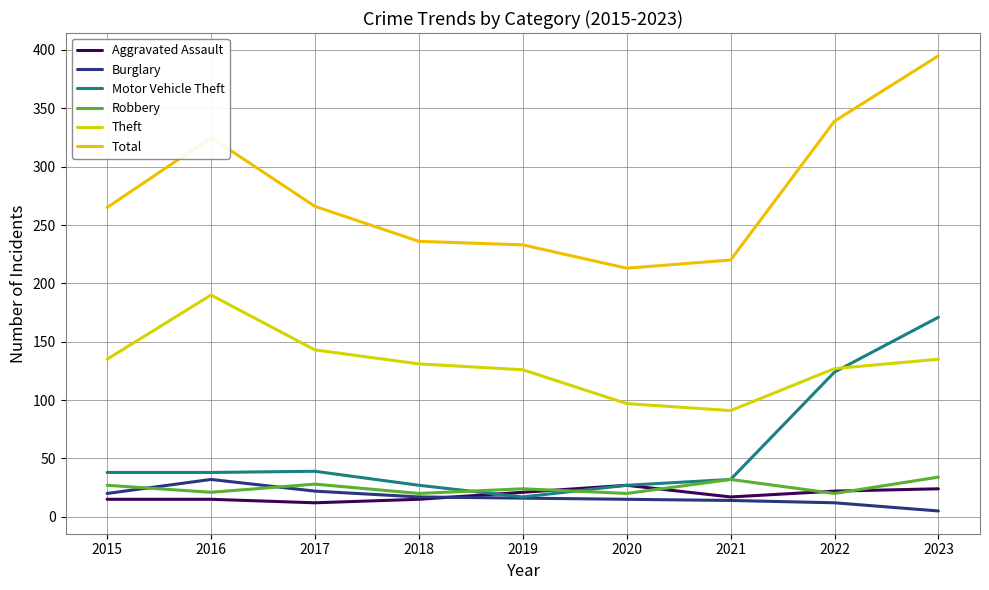

Which has a higher value, 2021 or 2015?

2021